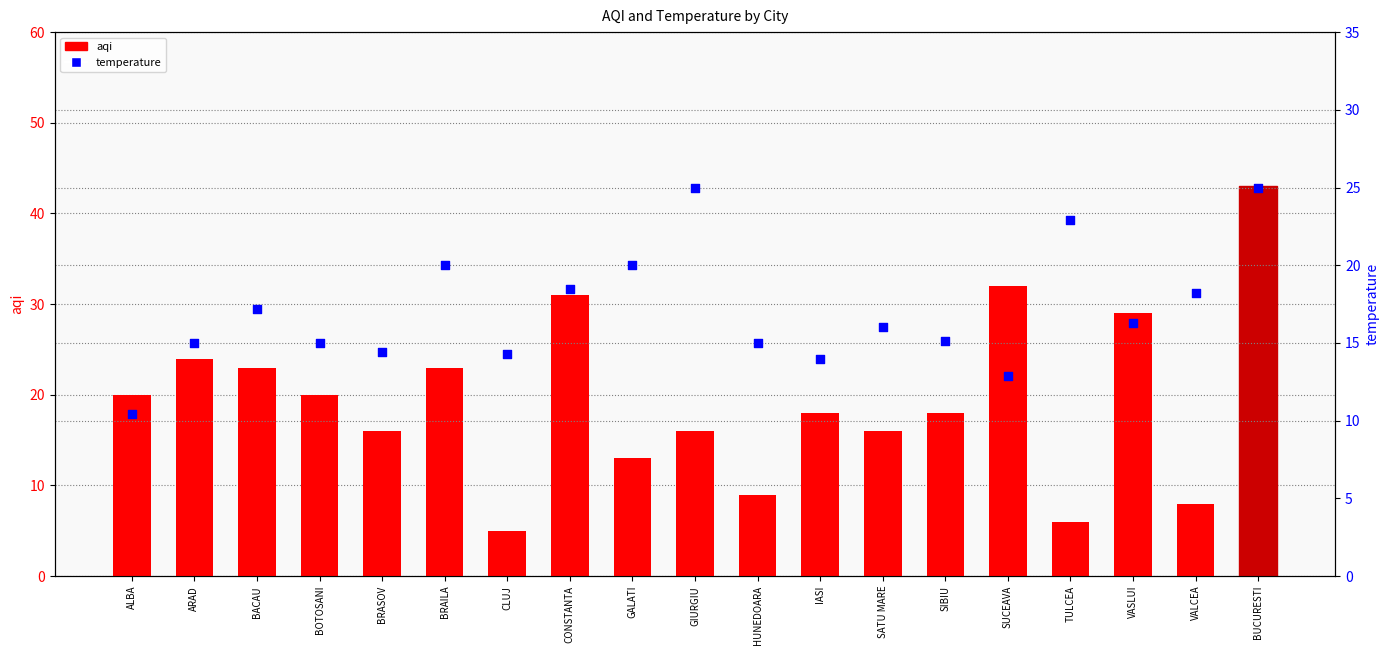

Which series has the largest total across all categories?

aqi